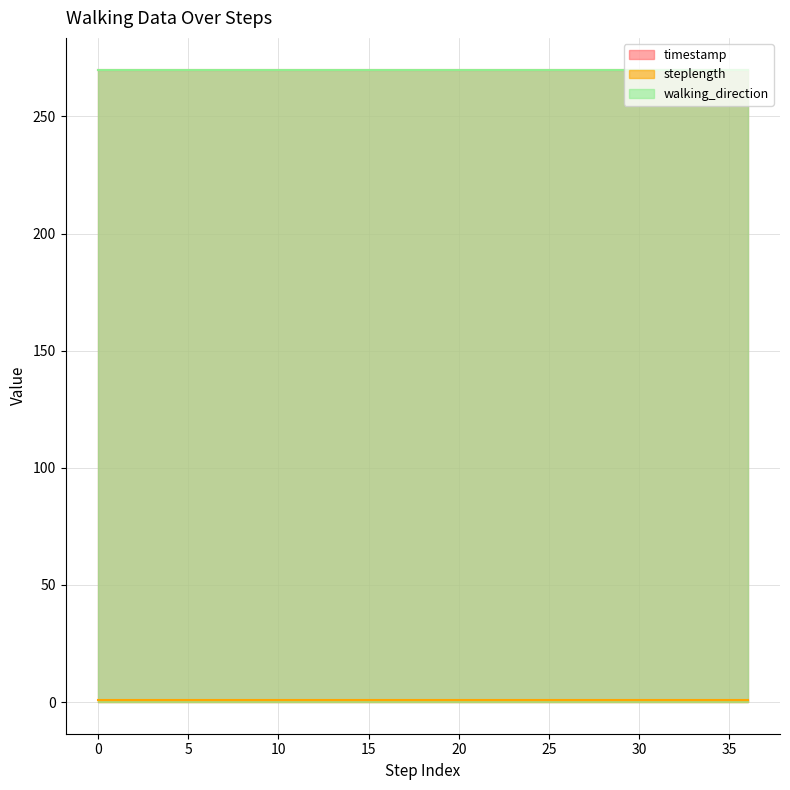

What is the value of the walking_direction point at the 11th from the left?

270.0